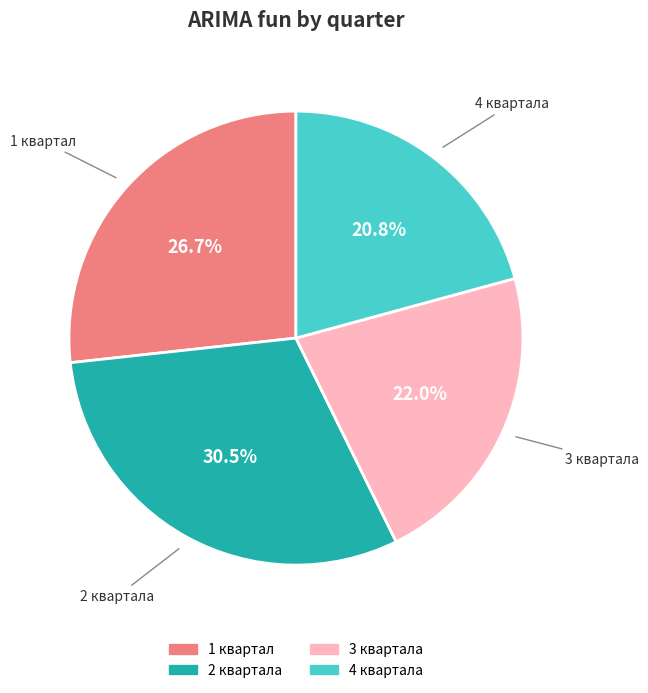

Which category has the biggest portion of the pie?

2 квартала